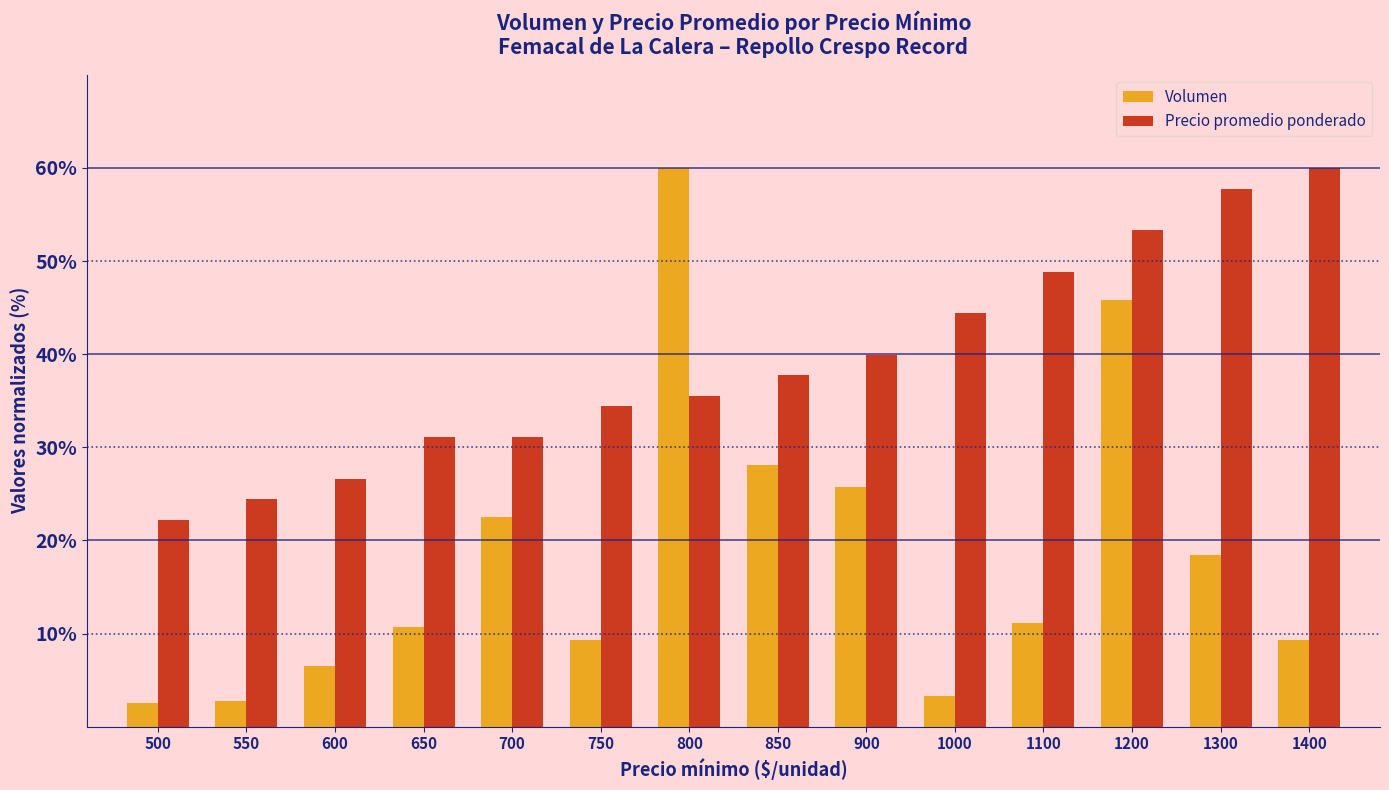

What is the value of the Precio promedio ponderado bar at the 11th from the left?

48.9